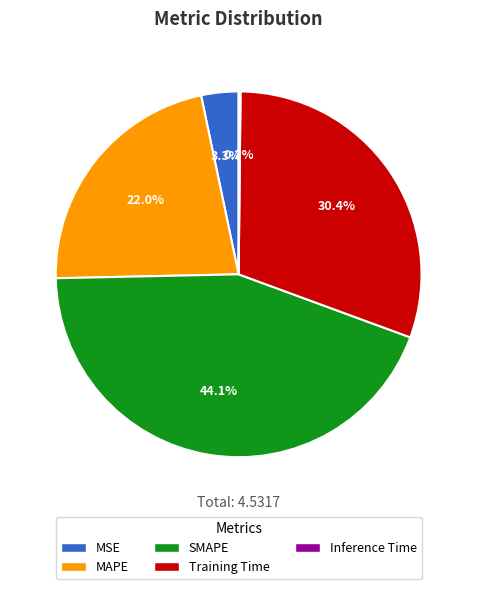

What percentage do MAPE and MSE together represent?

25.3%